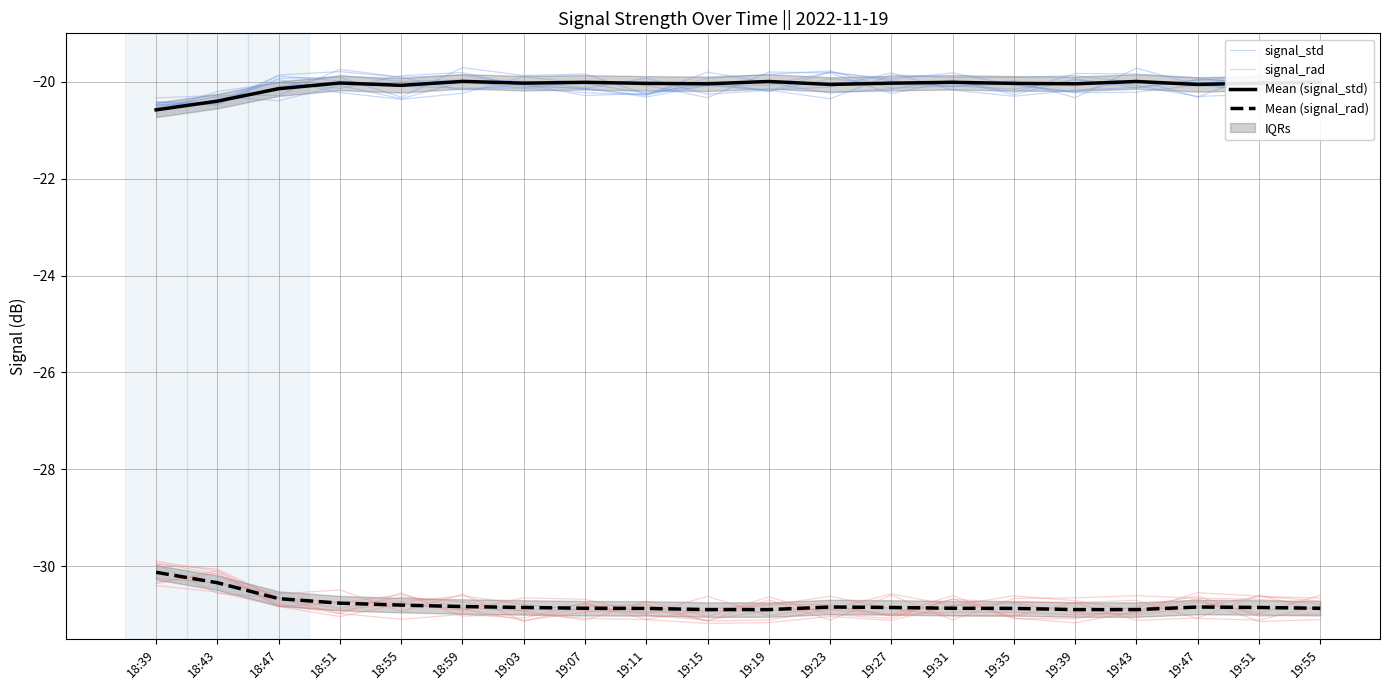

True or false: signal_std and Mean (signal_rad) intersect in this chart.

False